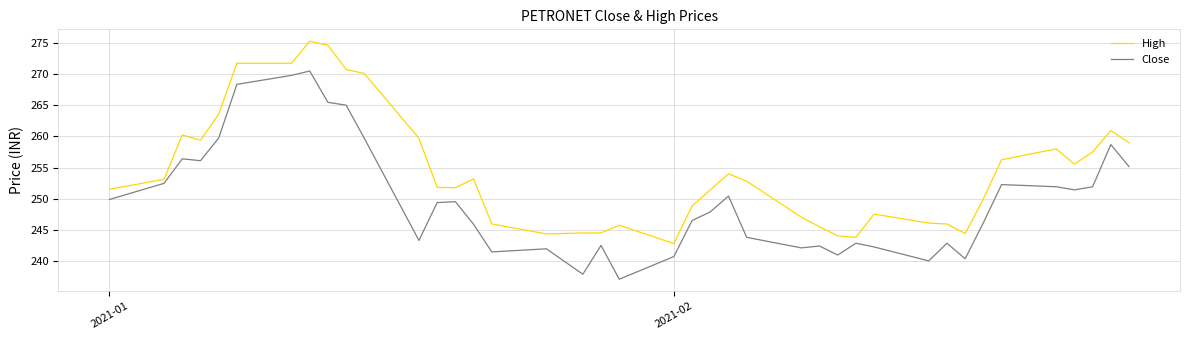

True or false: High and Close intersect in this chart.

False